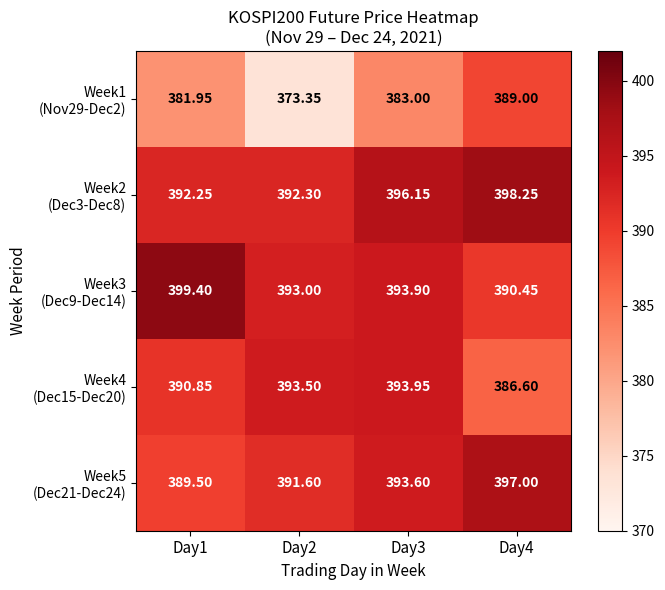

Count the number of categories in the chart.

4